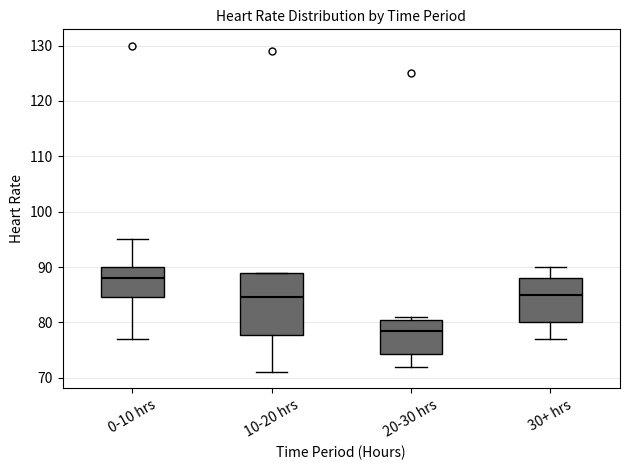

Which box has the lowest median line?

20-30 hrs